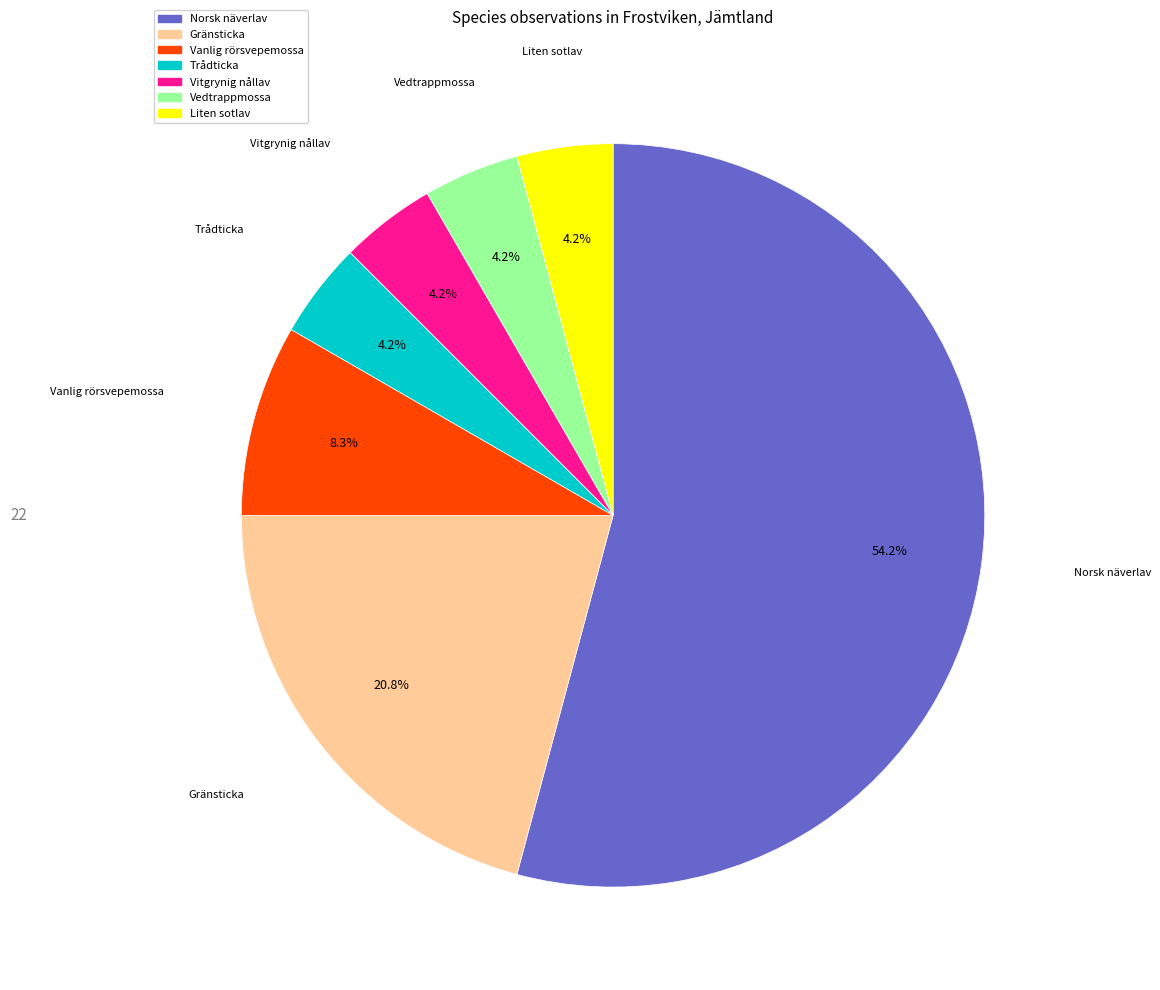

What is the ratio of the value at Vanlig rörsvepemossa to the value at Trådticka?

2.0